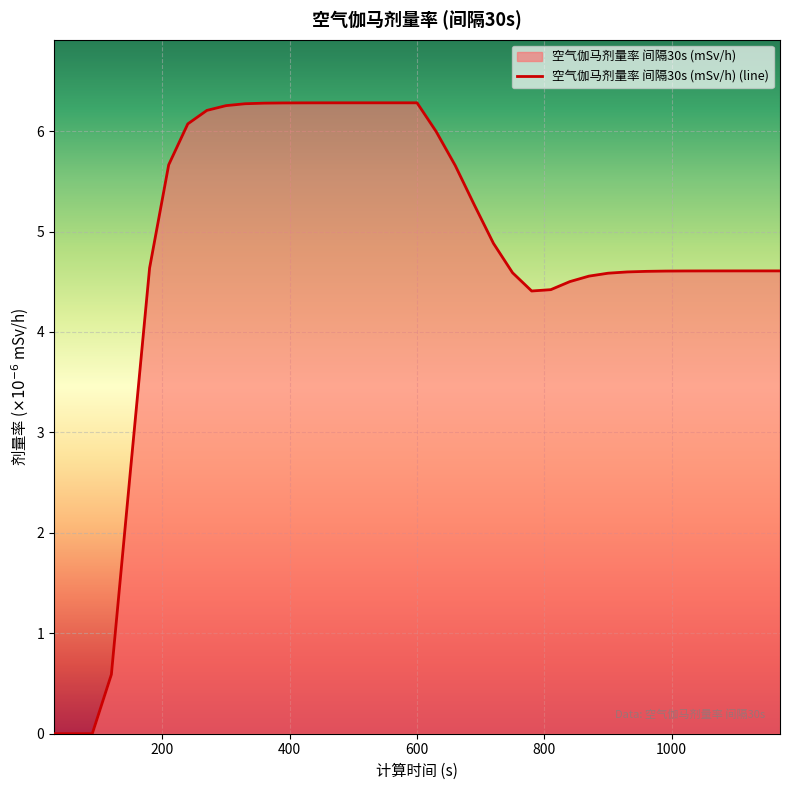

How many values are above zero?

36